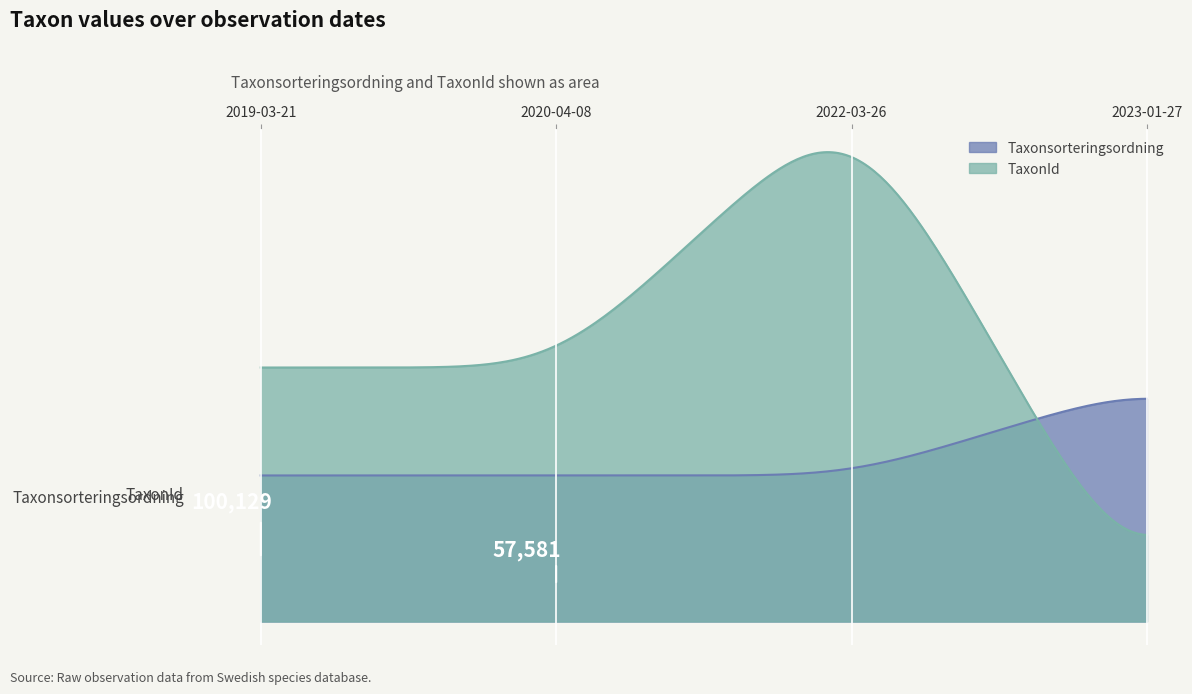

True or false: TaxonId has more than 0 interior local peaks.

True